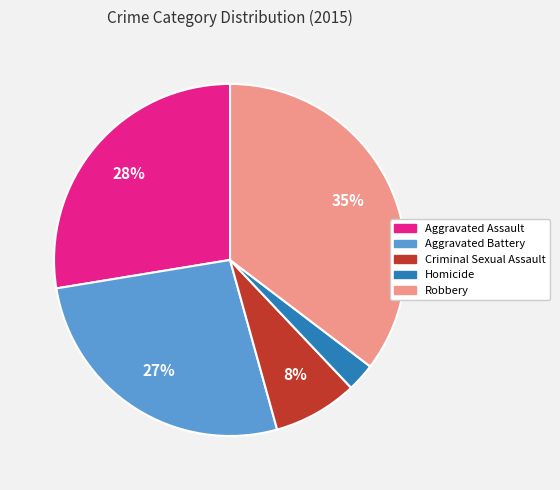

What is the largest slice in the pie chart?

Robbery